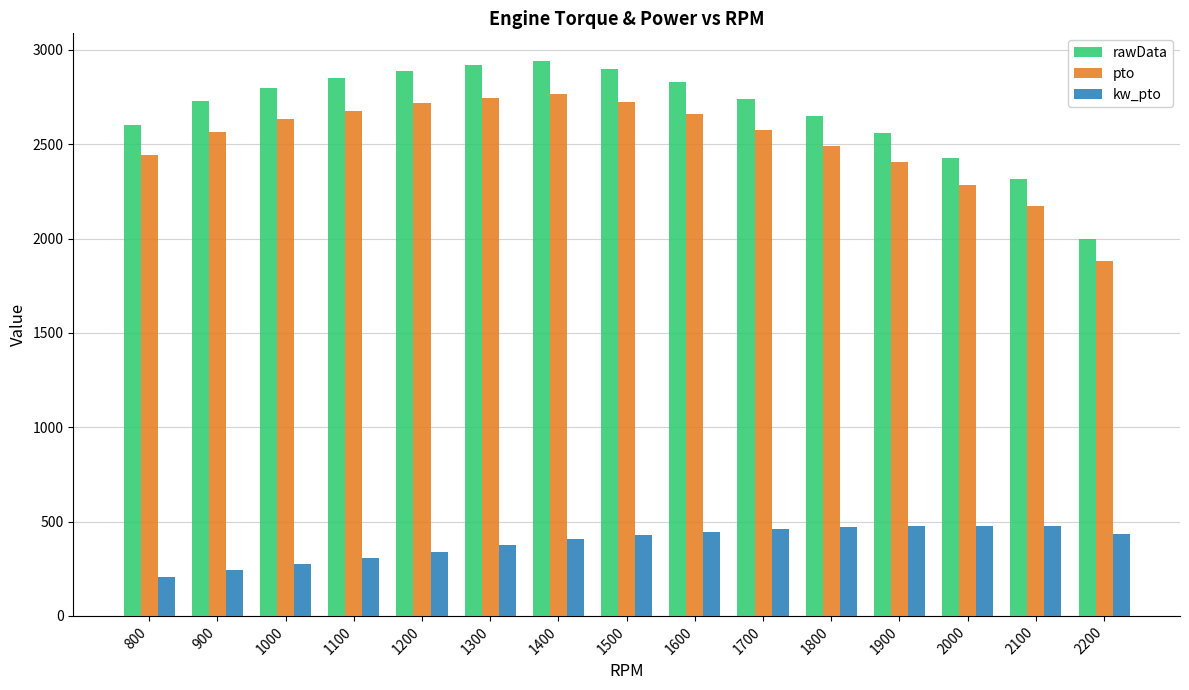

What is the sum of the rawData values at 2100 and 1400?

5254.9